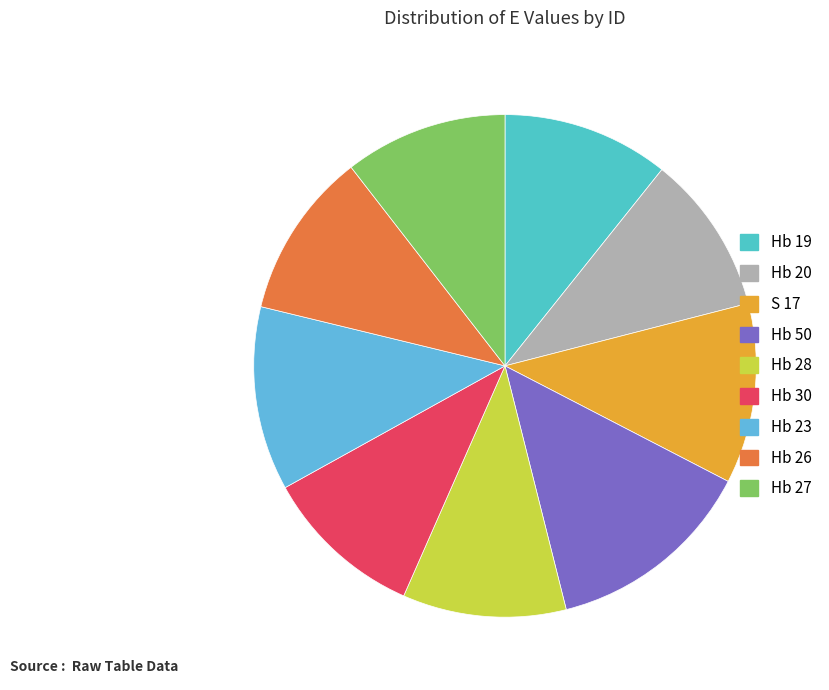

Which has a higher value, Hb 27 or Hb 23?

Hb 23